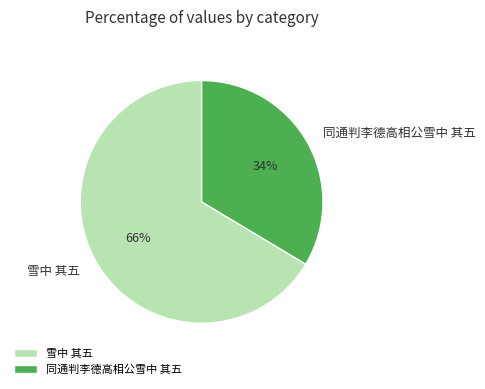

Which has a higher value, 同通判李德高相公雪中 其五 or 雪中 其五?

雪中 其五